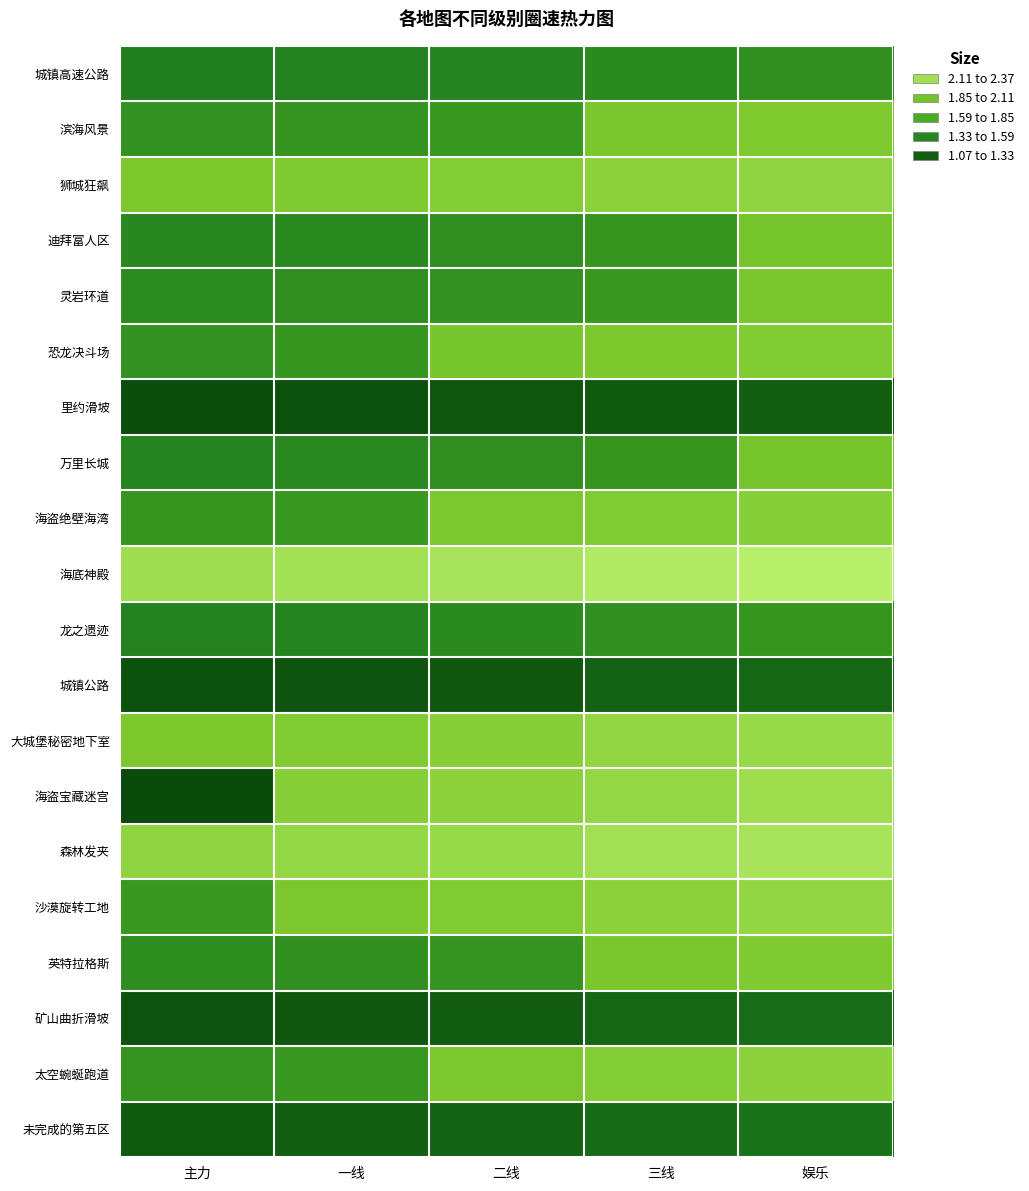

Which label corresponds to the smallest value in the chart?

主力